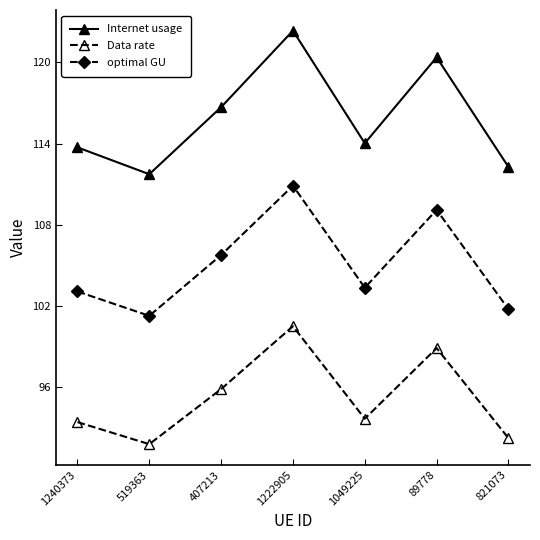

True or false: Internet usage has more than 1 points higher than both neighbors.

True